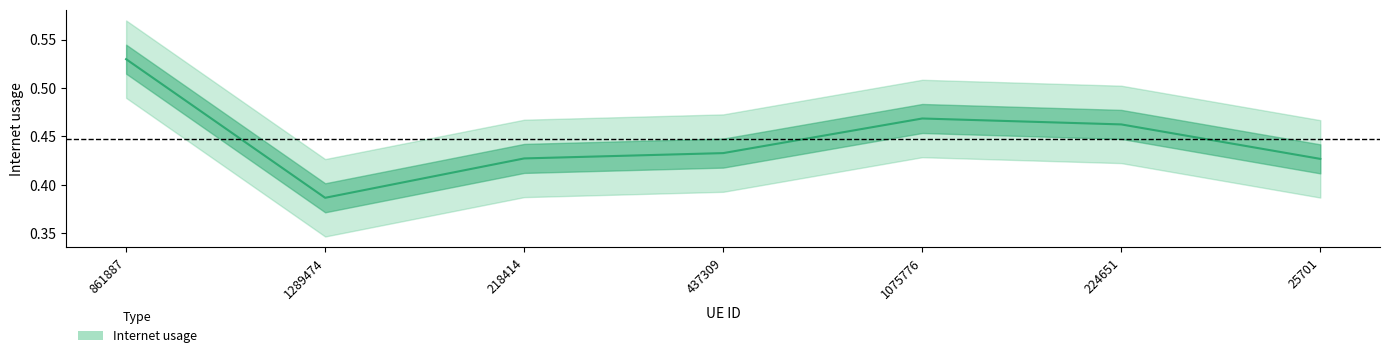

Where is the first local minimum?

1289474